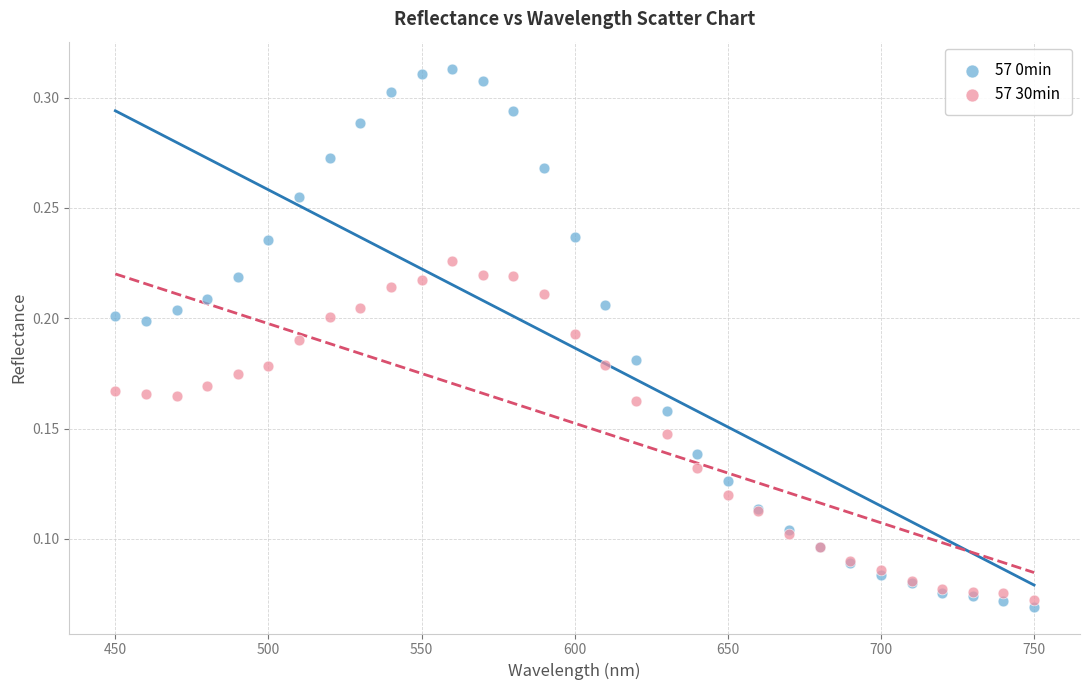

Which series contains the lowest Y value?

57 0min